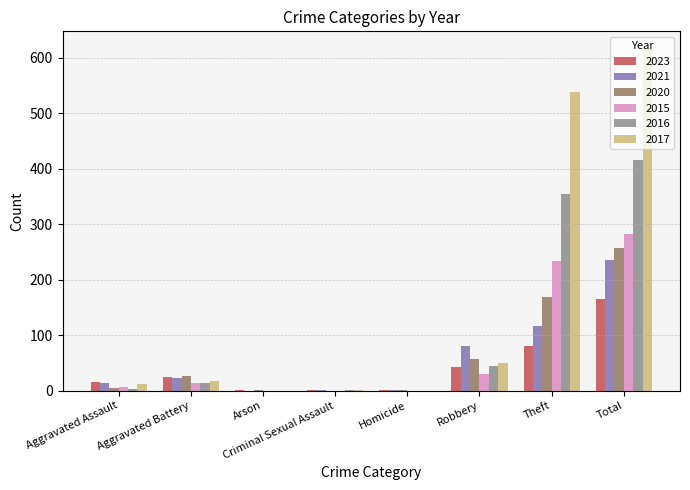

How many groups of bars are there?

8